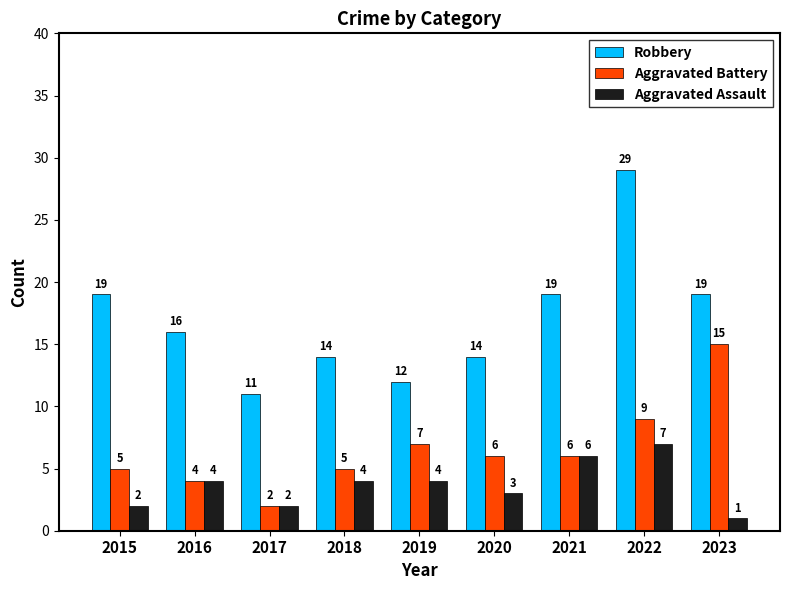

What value does the Robbery series have at 2023?

19